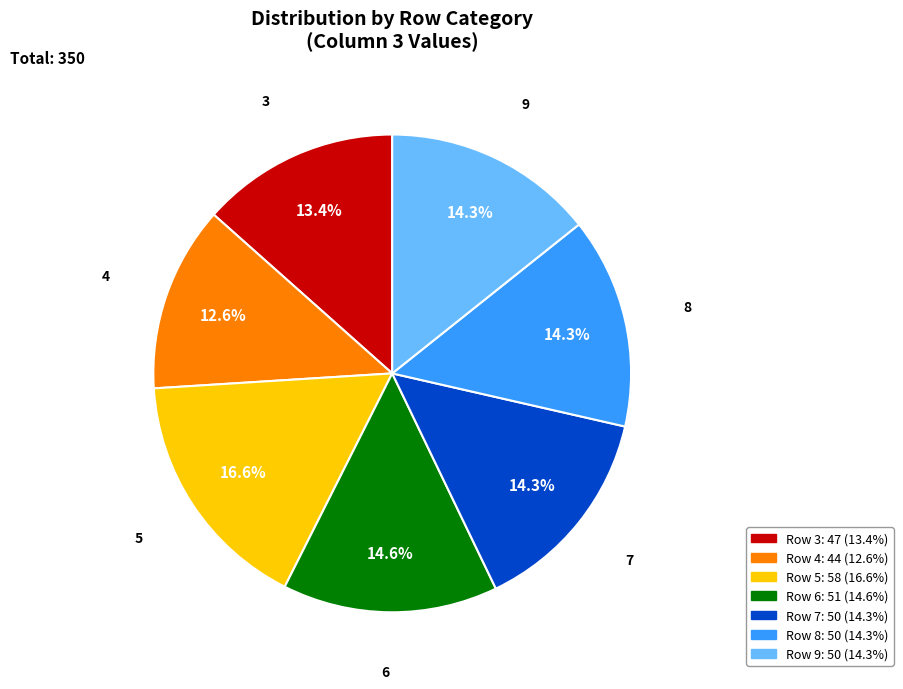

Does any single category account for the majority?

No